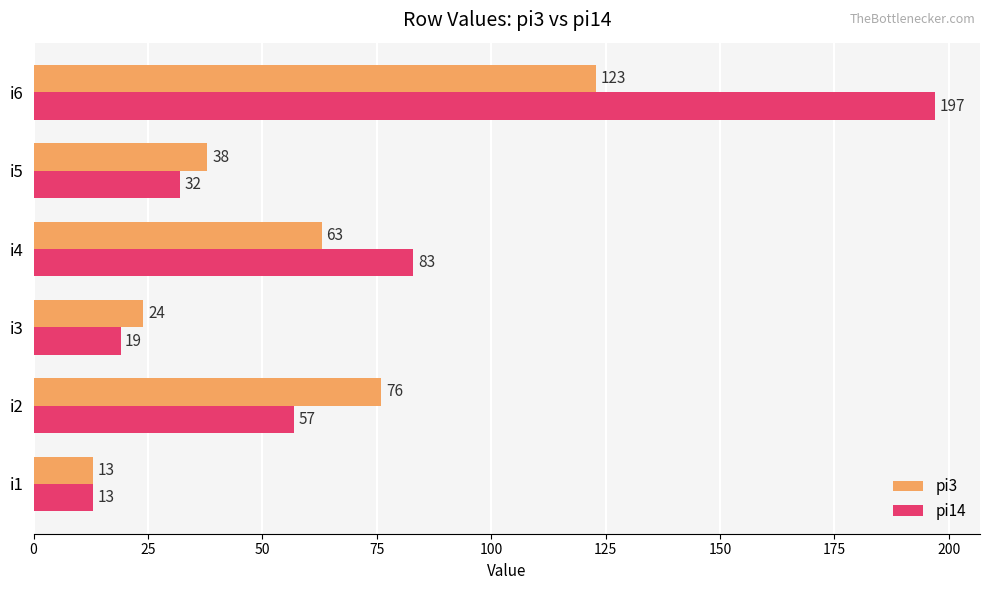

What are all the series names shown in the legend?

pi3, pi14